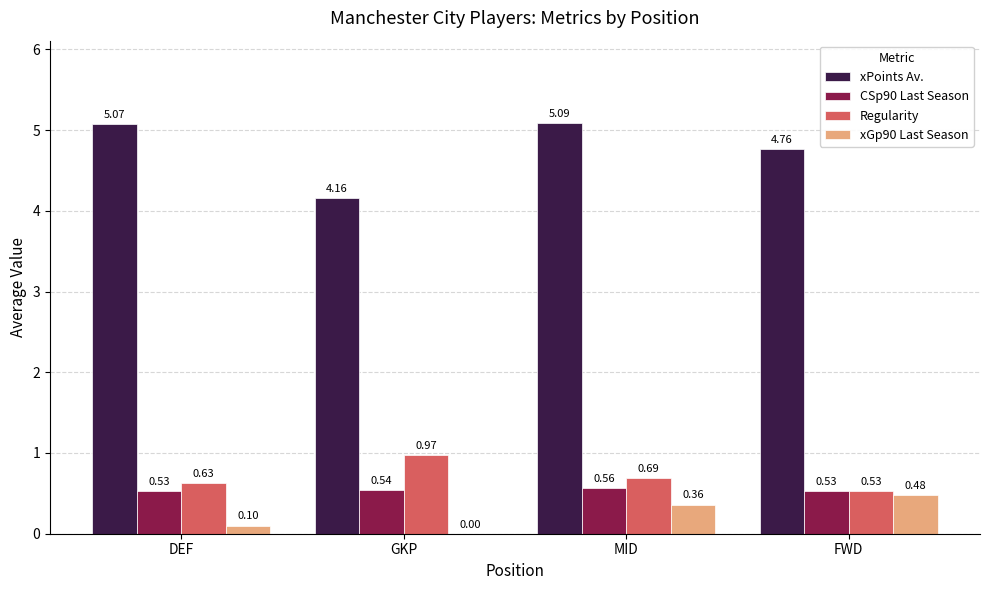

What is the sum of the xGp90 Last Season values at MID and FWD?

0.8